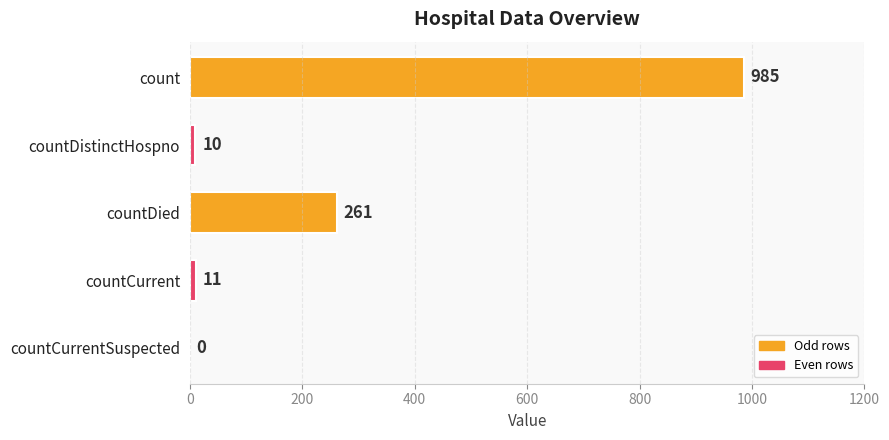

Which has a higher value, countCurrentSuspected or countDistinctHospno?

countDistinctHospno